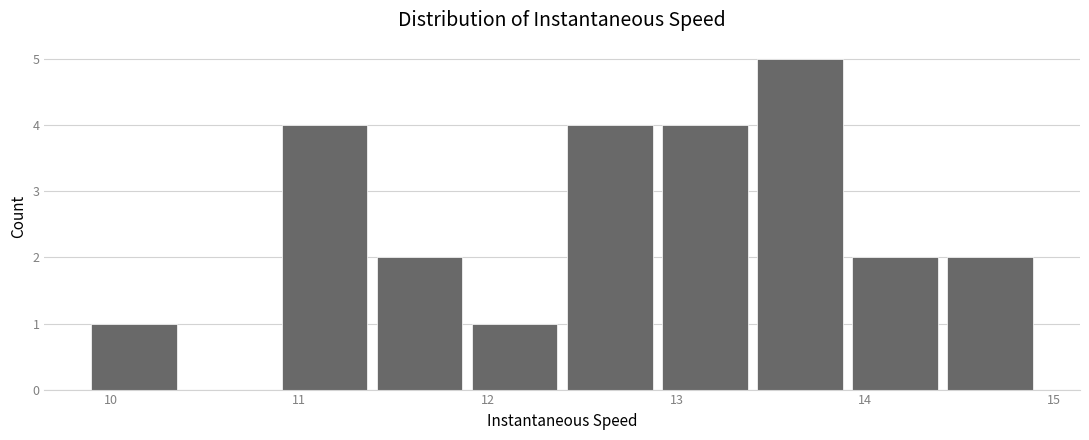

What is the height of the bar covering 12.9 to 13.4 on the x-axis? Neither the bar edges nor the heights are printed on the chart, so give them approximately, as read against the axes.

4